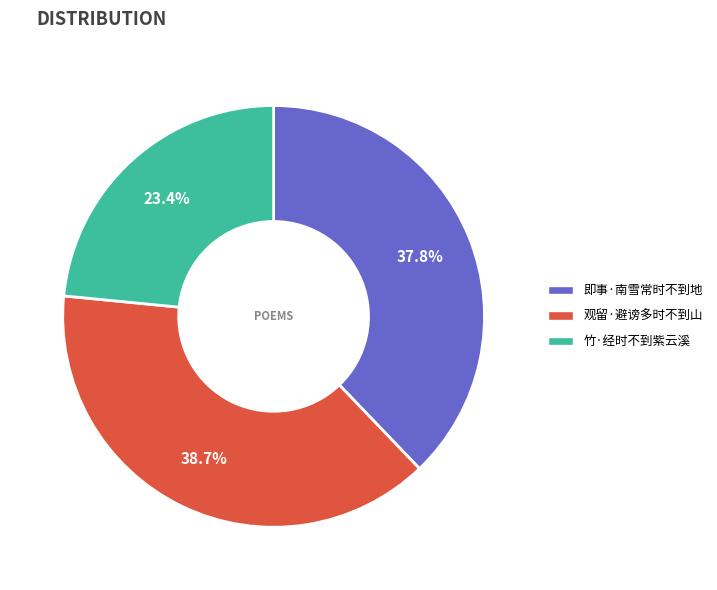

Does 观留·避谤多时不到山 account for over 50% of the chart?

No